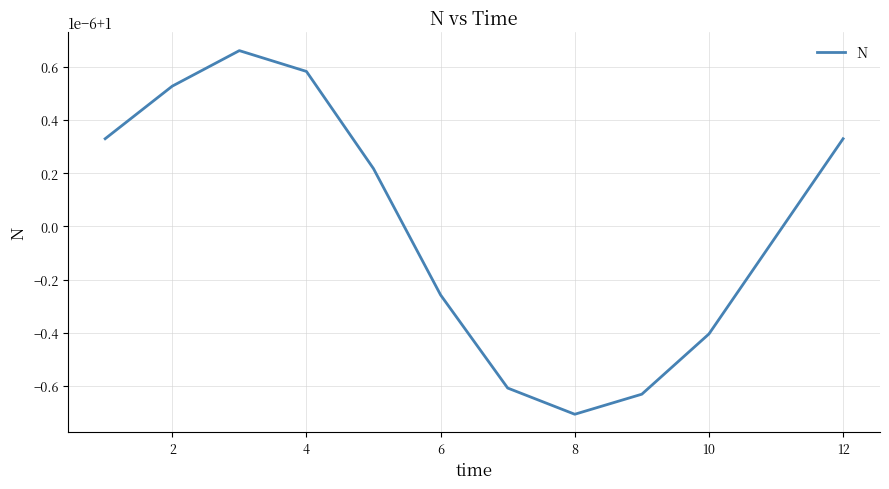

Is this an area chart (filled region under the line)?

No